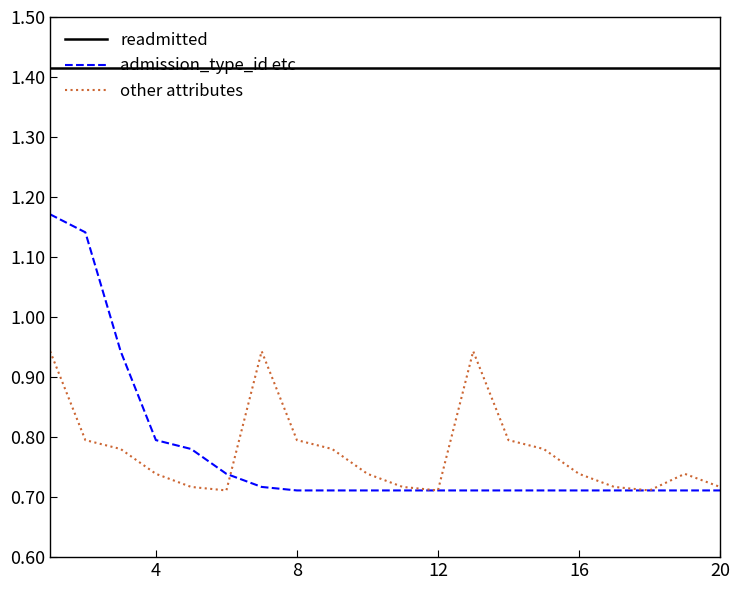

True or false: readmitted and admission_type_id etc cross at least once.

False